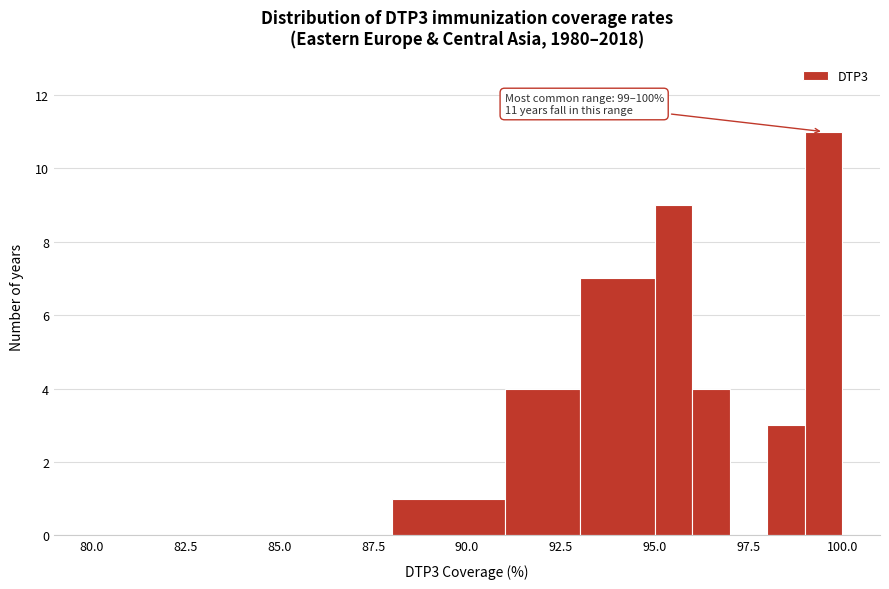

Read against the x-axis, roughly where is the centre of the tallest bar?

99.5